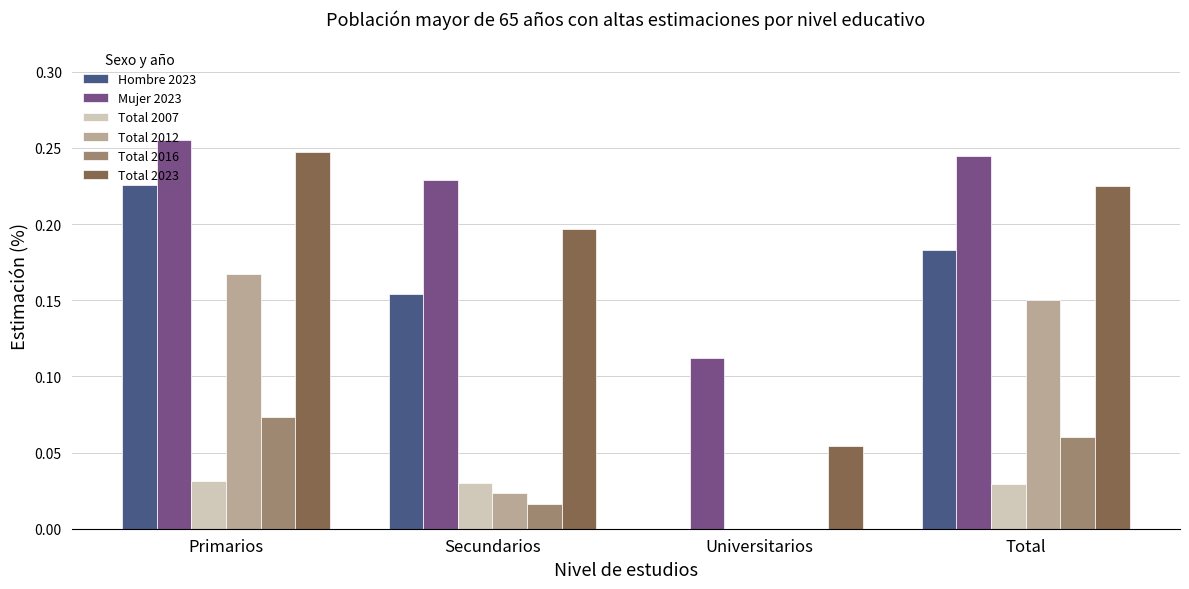

How many categories are shown in the chart?

4